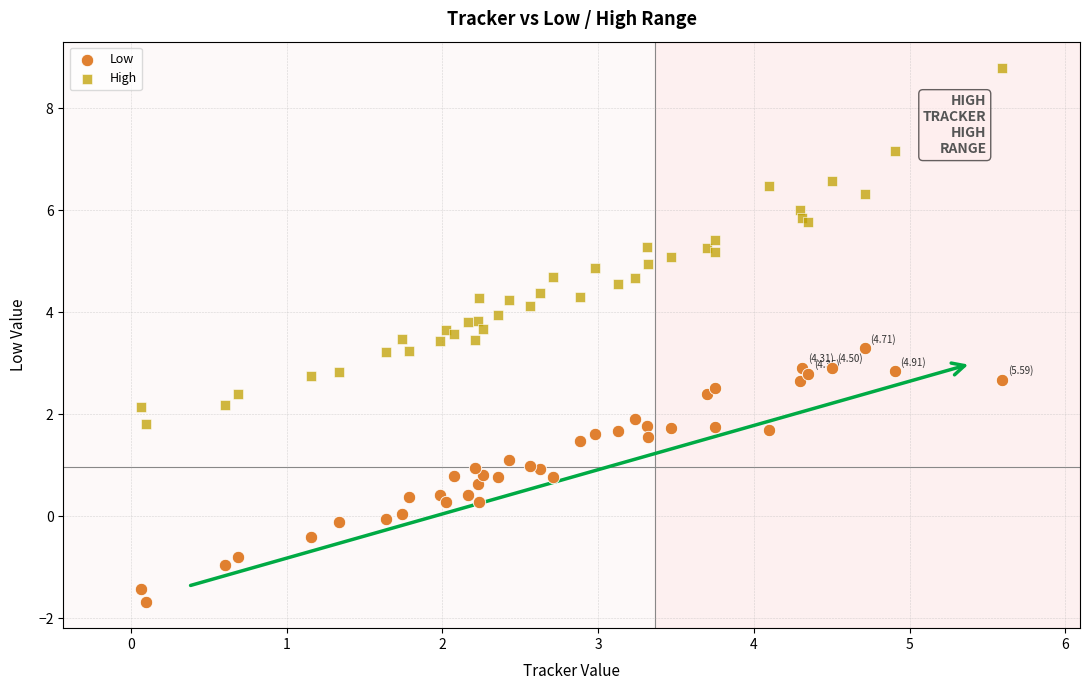

Which series reaches the maximum Y coordinate?

High